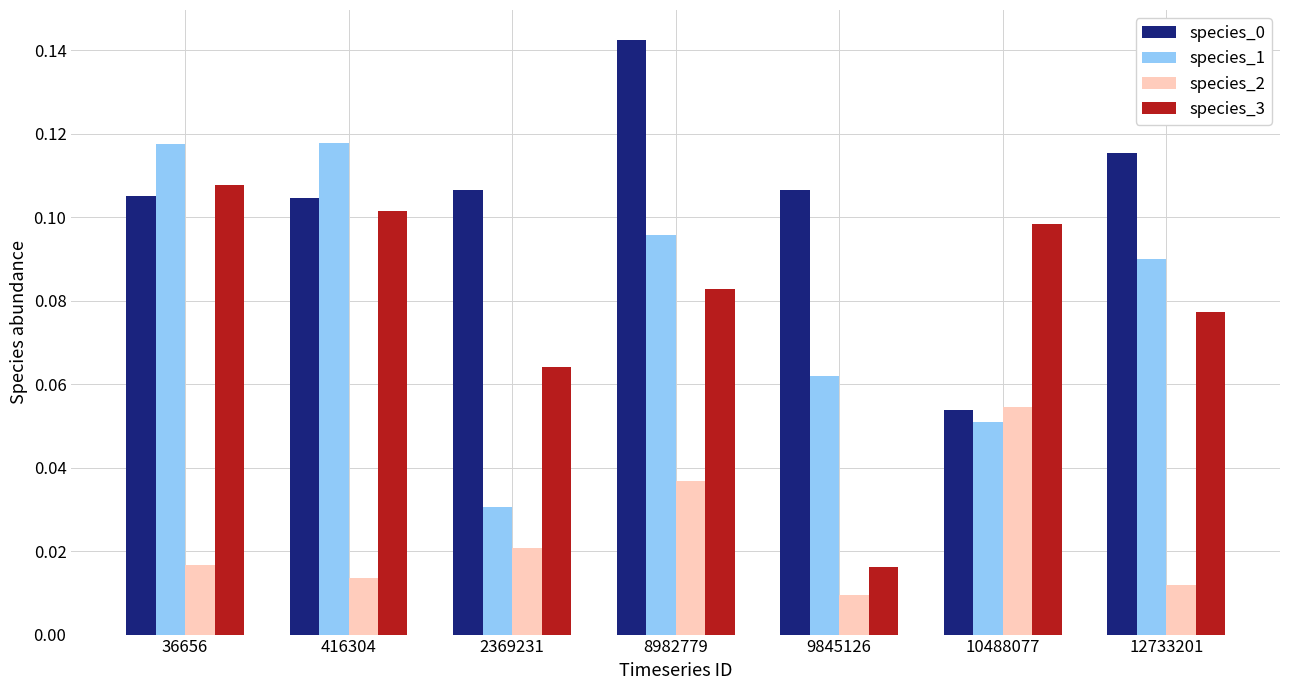

The value of species_1 at 36656 is 0.2. True or false?

False